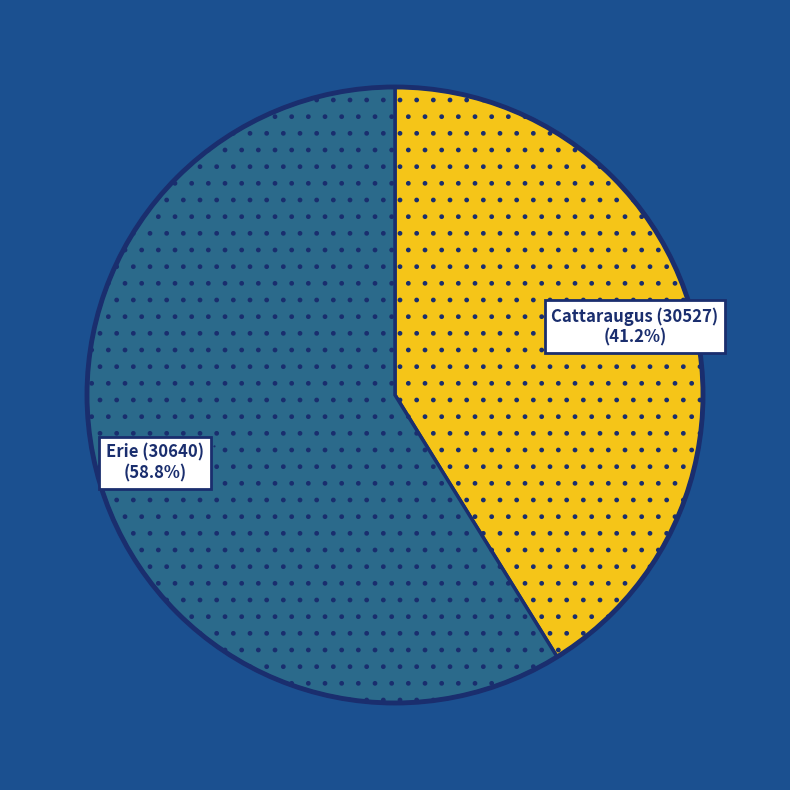

To the nearest percent, what is the combined percentage of Cattaraugus (30527) and Erie (30640)?

100%